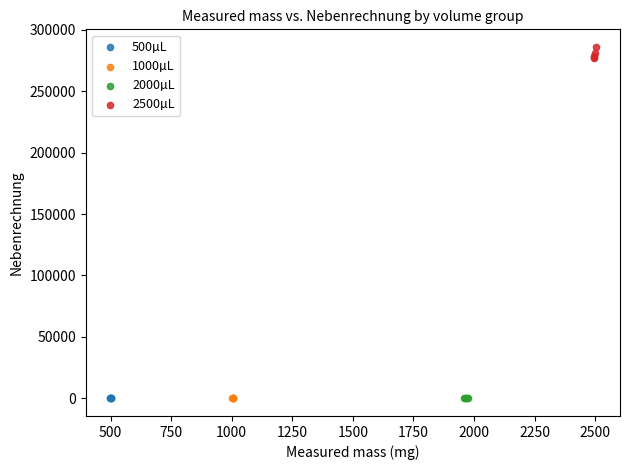

Which series has the widest spread of Y values?

2500µL